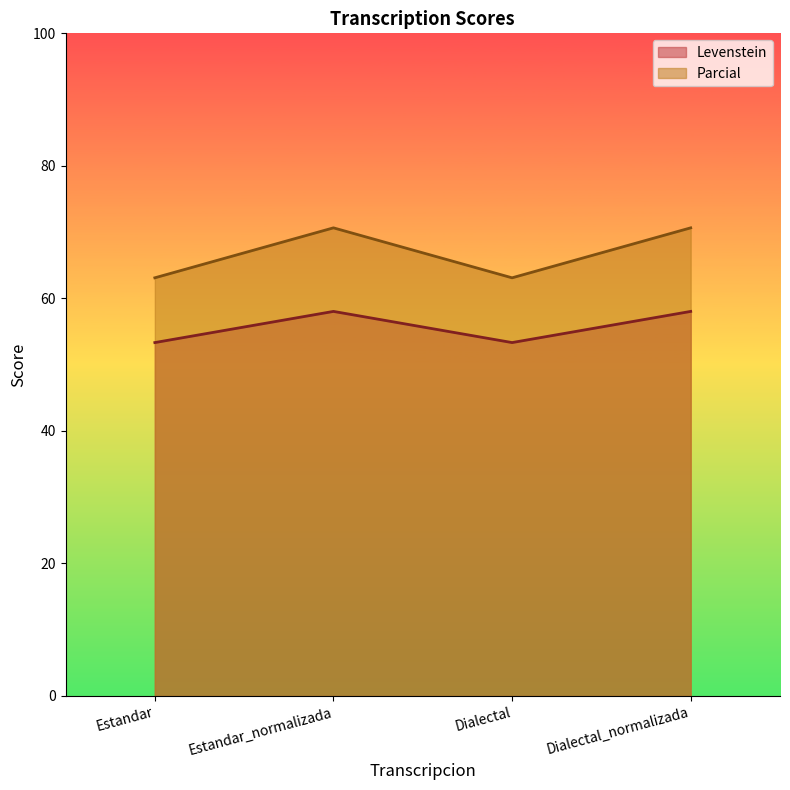

Between Estandar_normalizada and Dialectal_normalizada, which series saw the biggest shift?

Levenstein